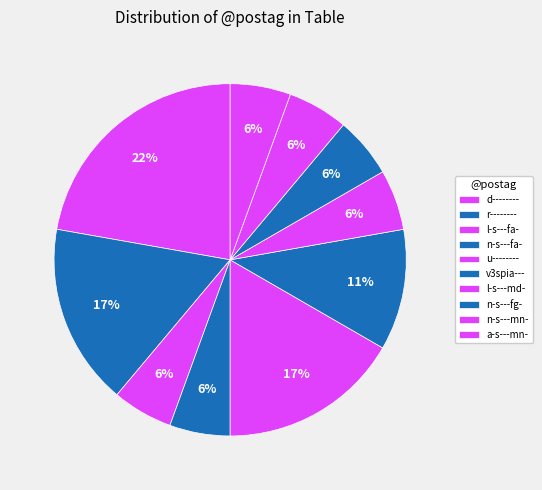

How many slices are in this pie chart?

10